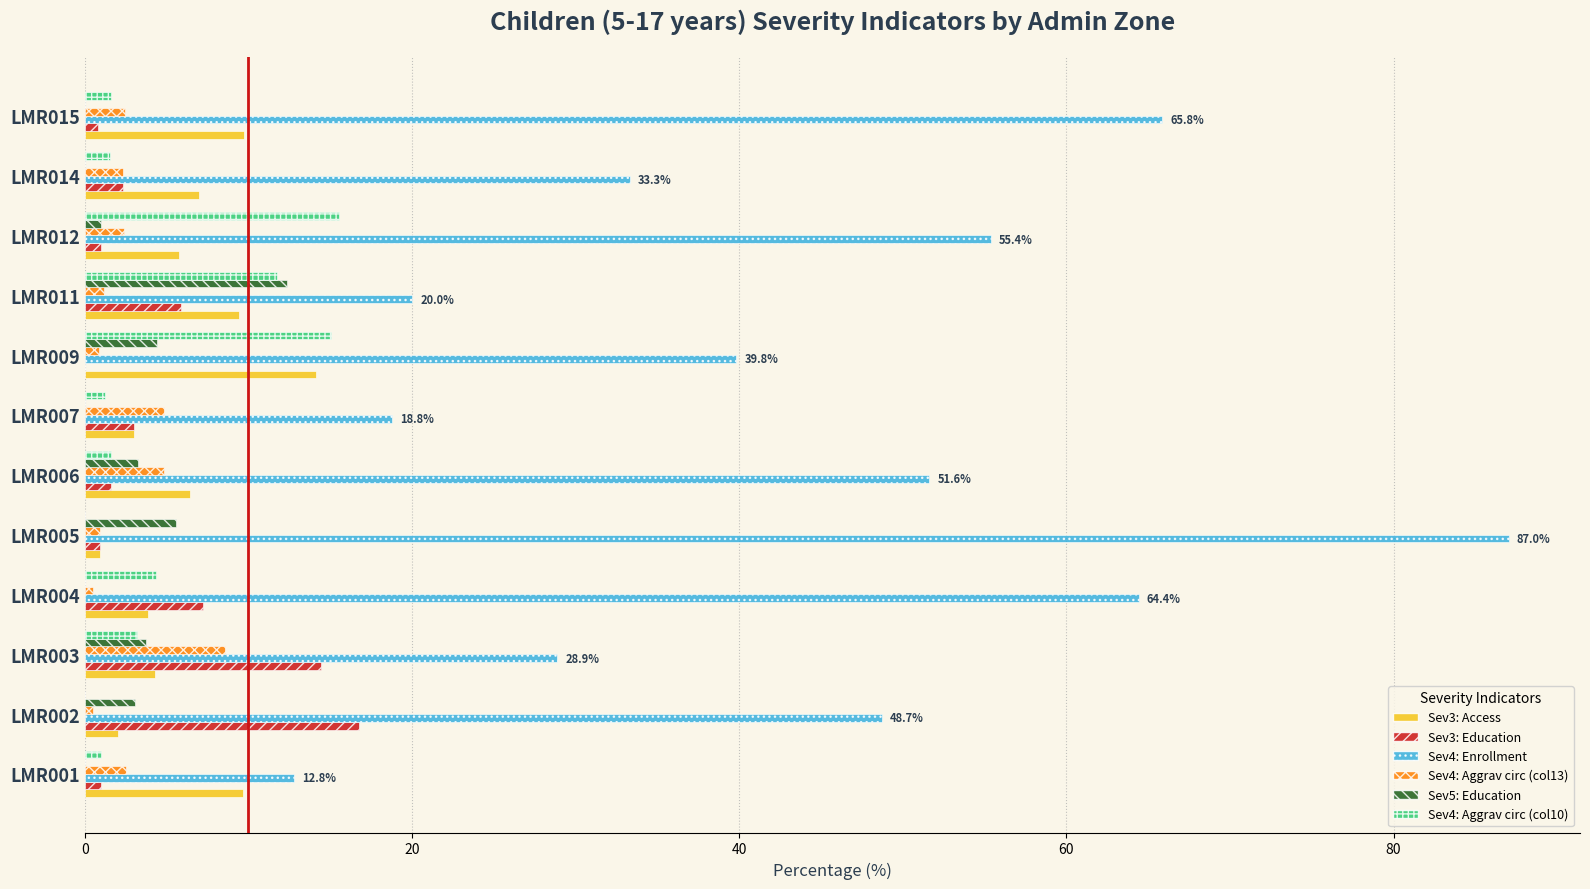

Which series has the largest total across all categories?

Sev4: Enrollment